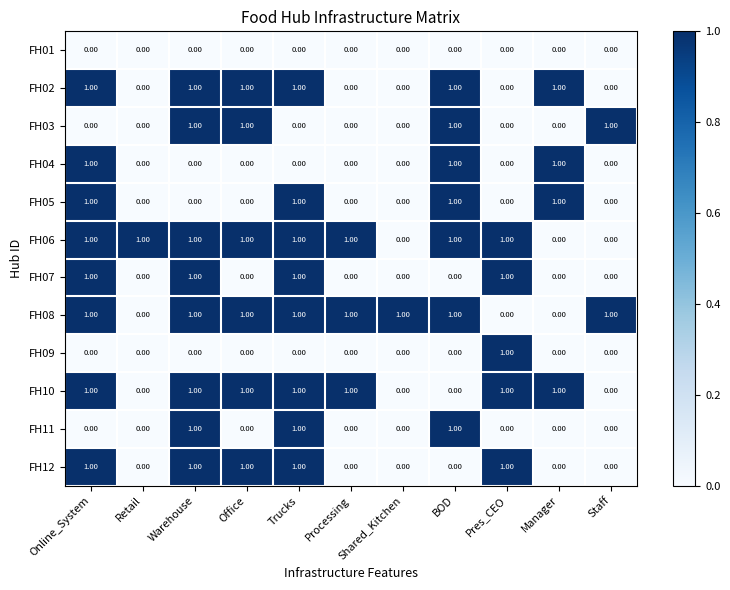

How many values in FH05 are above zero?

4